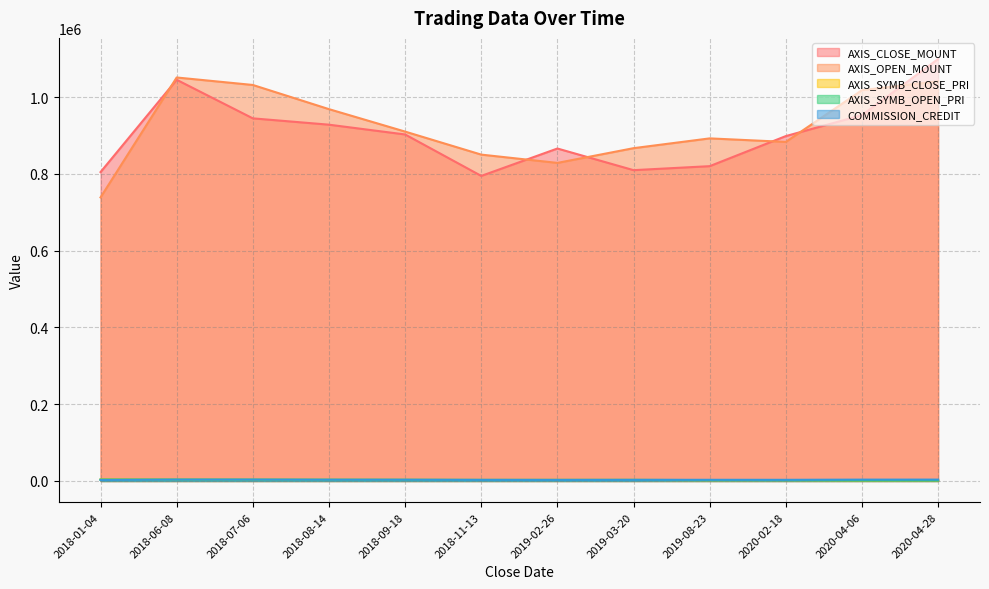

How many lines are shown in the chart?

5